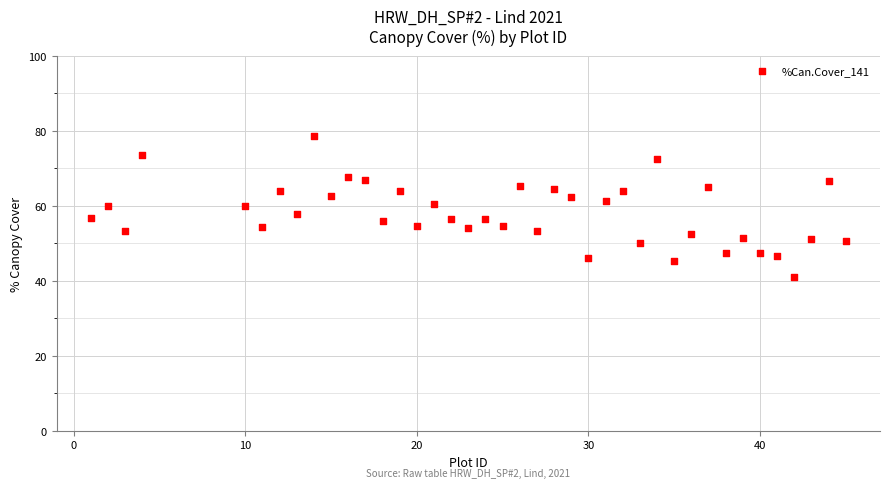

What is the range of Y values (max minus min)?

37.7